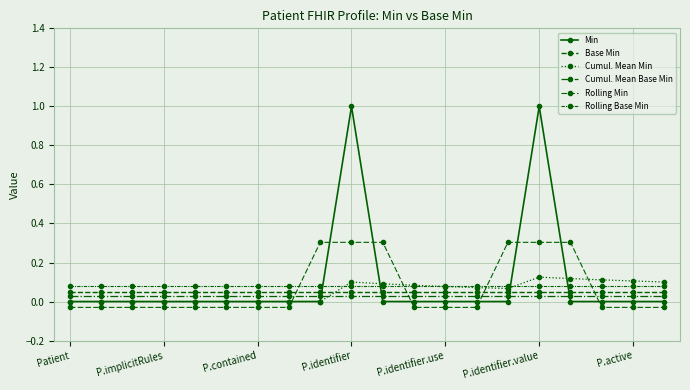

True or false: Rolling Base Min and Rolling Min cross at least once.

True